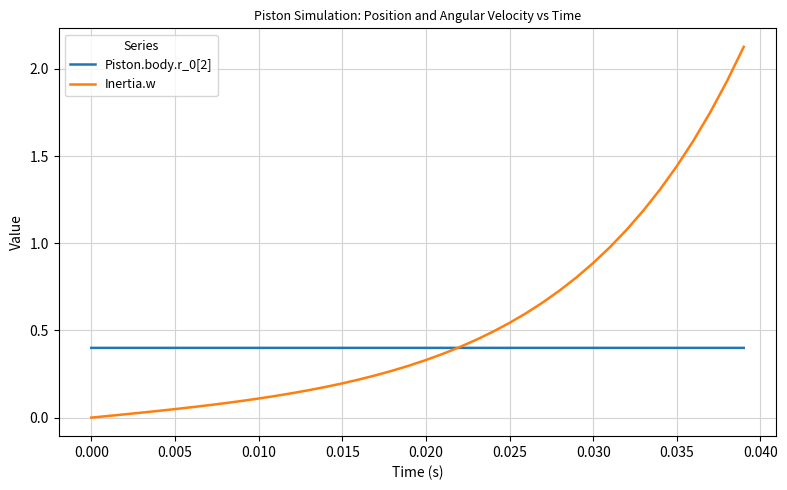

Is this an area chart (filled region under the line)?

No